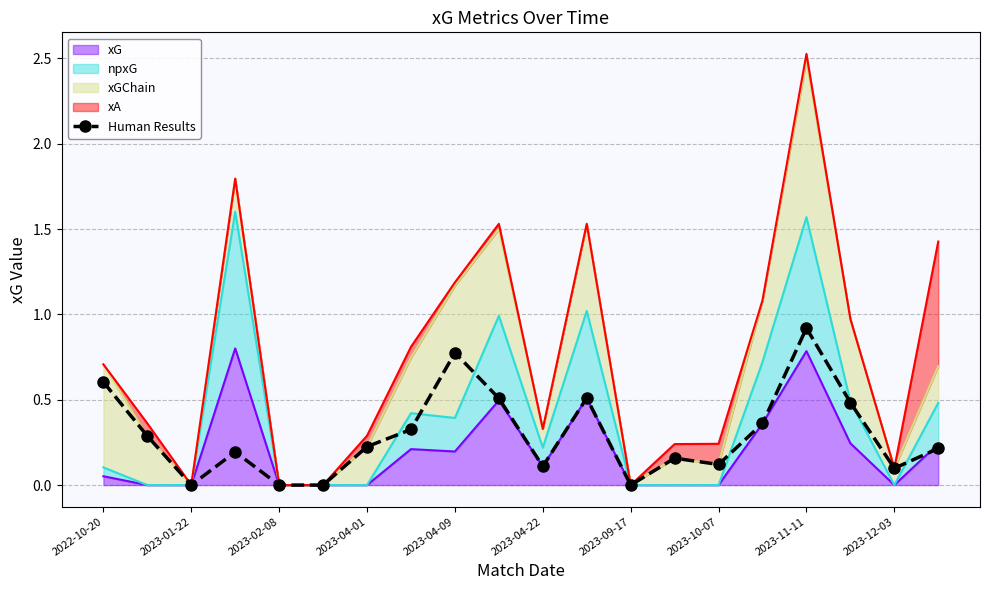

What is the change in value from 10 to 17?

+0.4